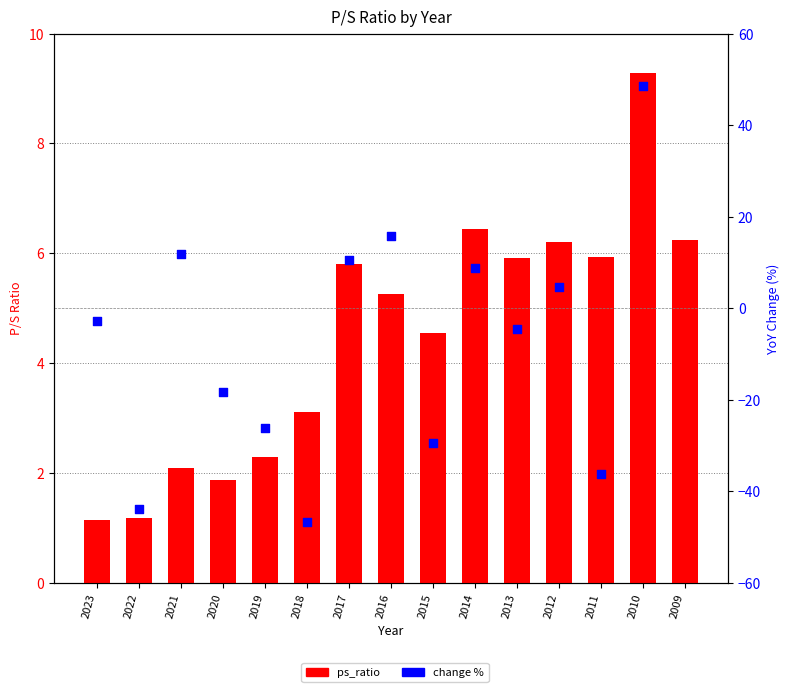

Which series contains the lowest Y value?

change %